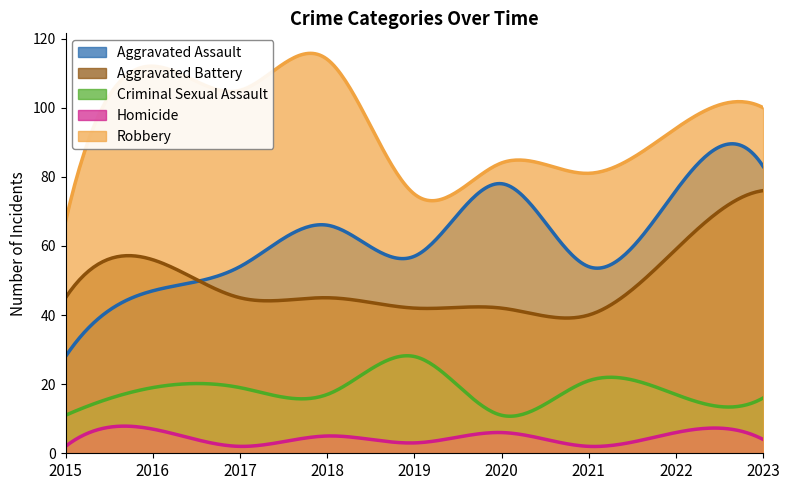

Count the number of categories in the chart.

300